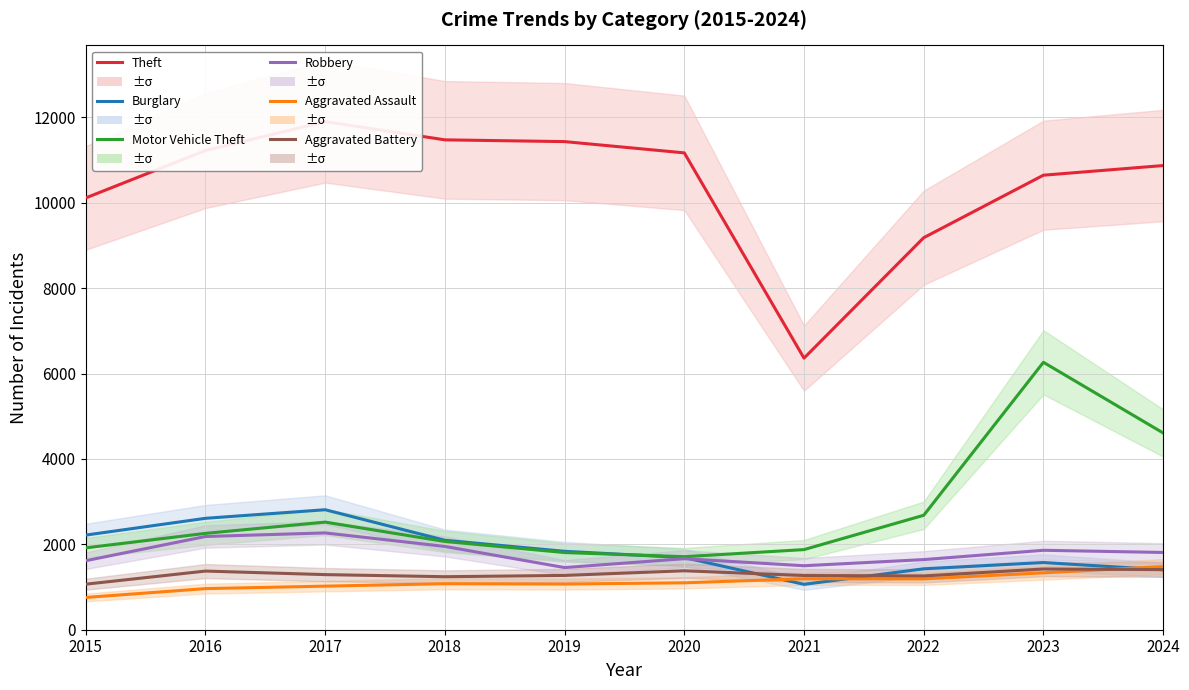

Is the value of Motor Vehicle Theft at 2019 greater than the value of Burglary at 2015?

No